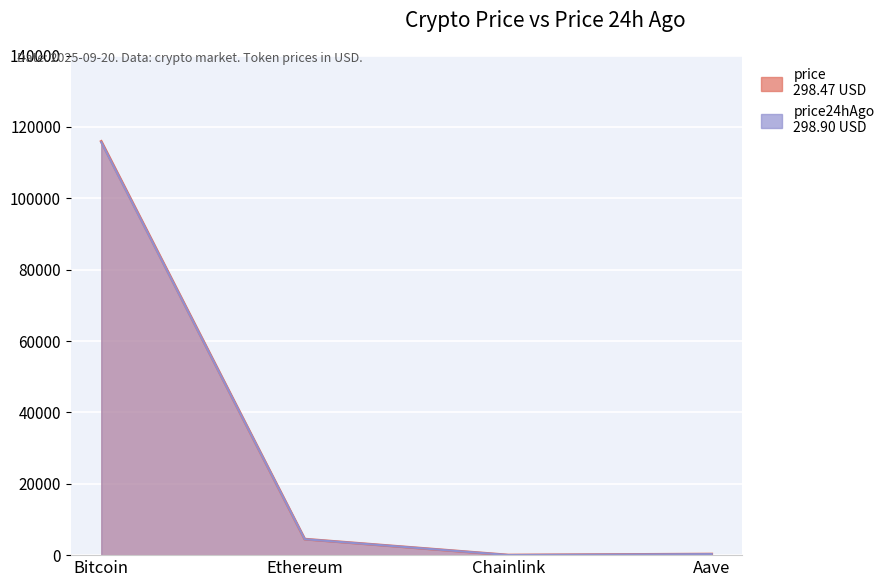

True or false: price24hAgo has more than 1 points higher than both neighbors.

False